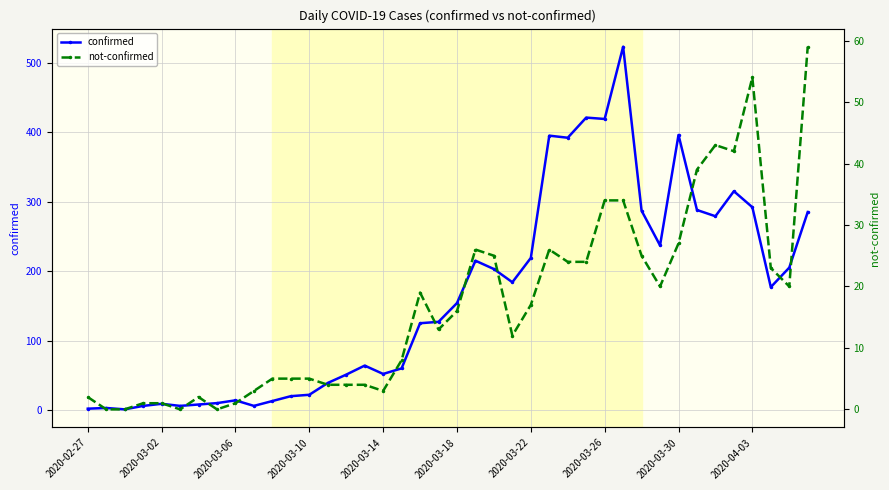

Which has a higher value, 39 or 2020-02-27?

39